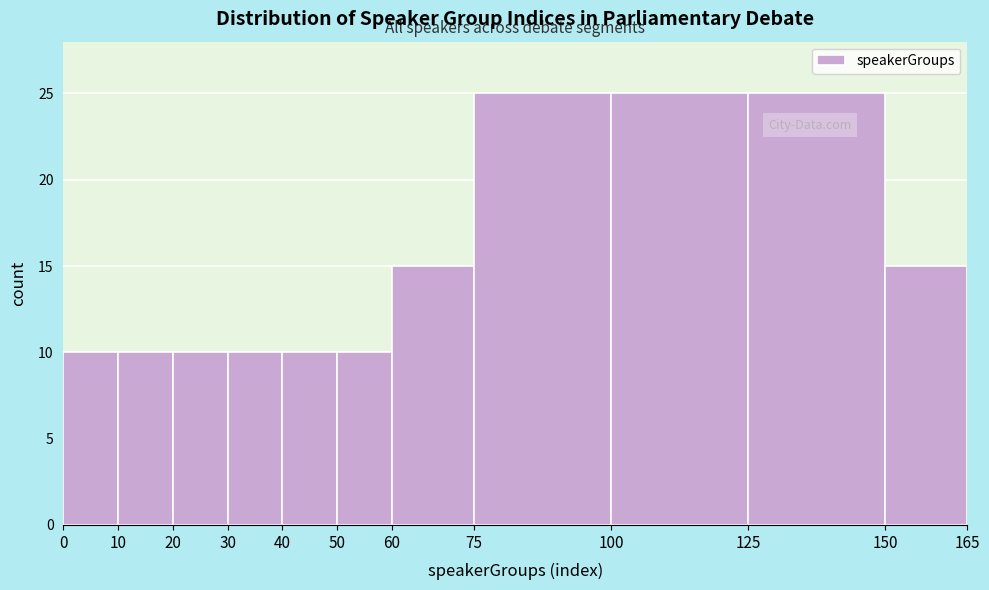

Reading left to right, list every bar in this chart as the range it spans on the x-axis followed by its height. The values are not printed on the chart, so give them approximately, as read against the axis.

0 to 10: 10
10 to 20: 10
20 to 30: 10
30 to 40: 10
40 to 50: 10
50 to 60: 10
60 to 75: 15
75 to 100: 25
100 to 125: 25
125 to 150: 25
150 to 165: 15